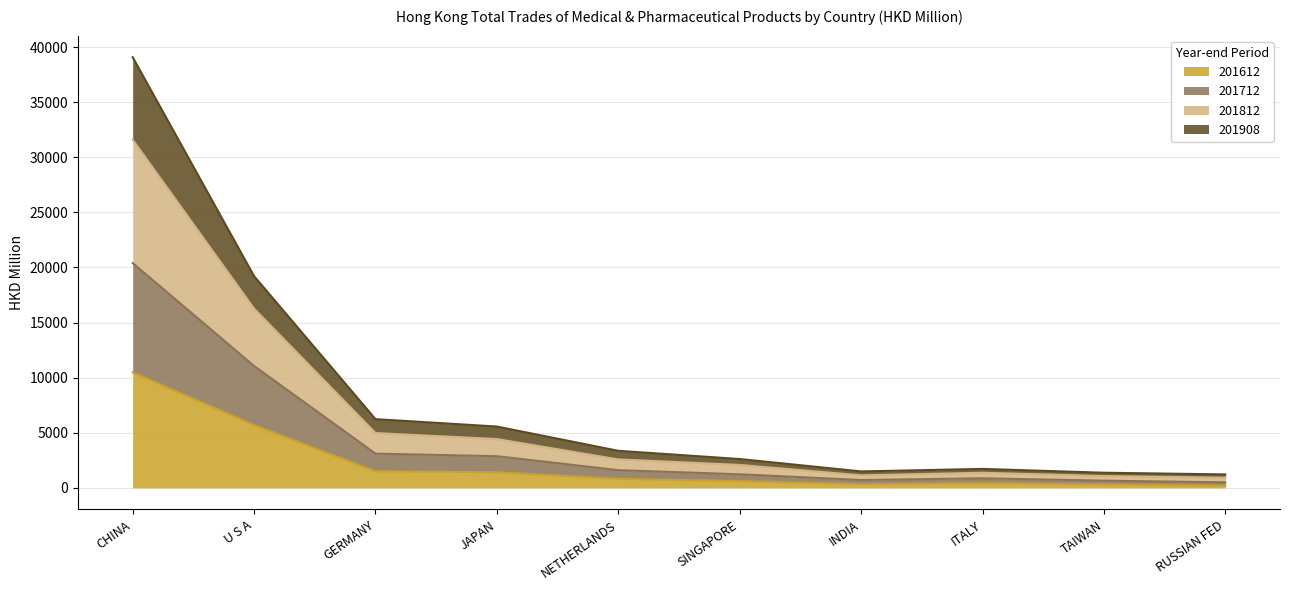

True or false: 201612 has a value of 75.7 at RUSSIAN FED.

False